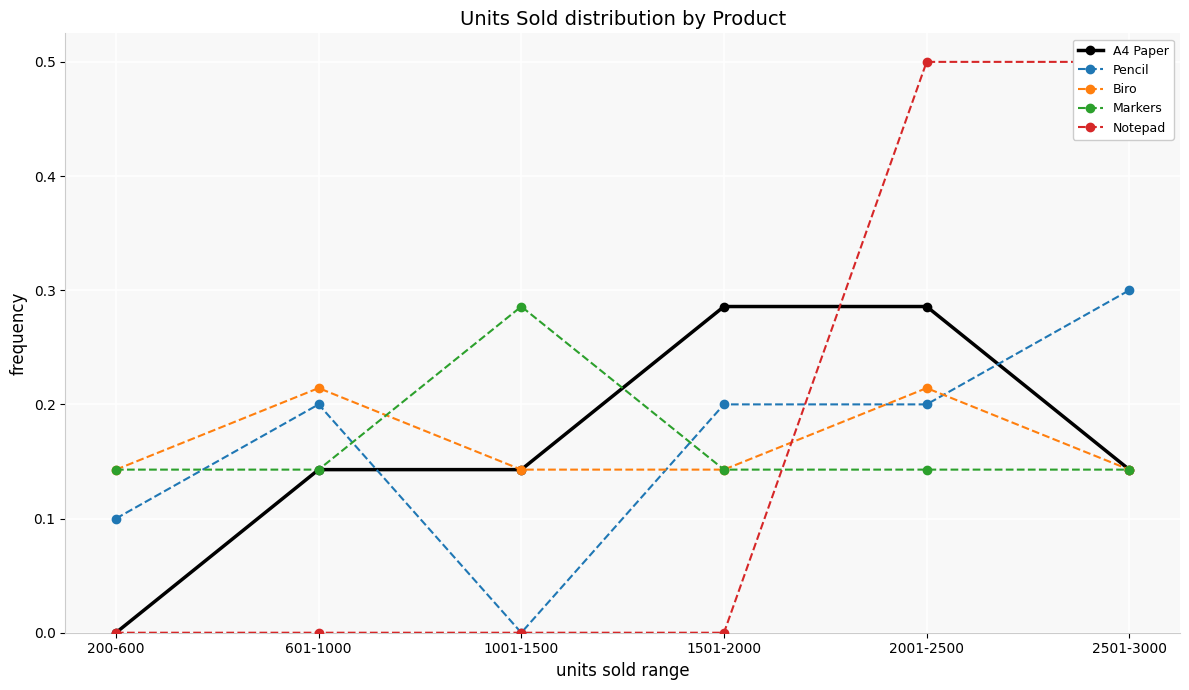

At 2001-2500, list the series in order from smallest to largest.

Markers, Pencil, Biro, A4 Paper, Notepad